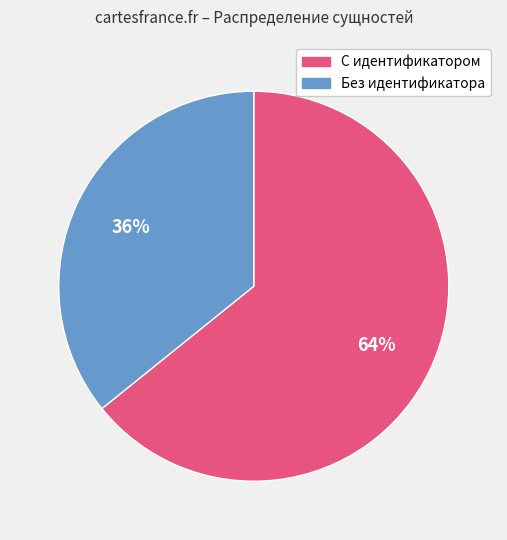

To the nearest percent, what is the difference between the largest and smallest slice percentages?

28%